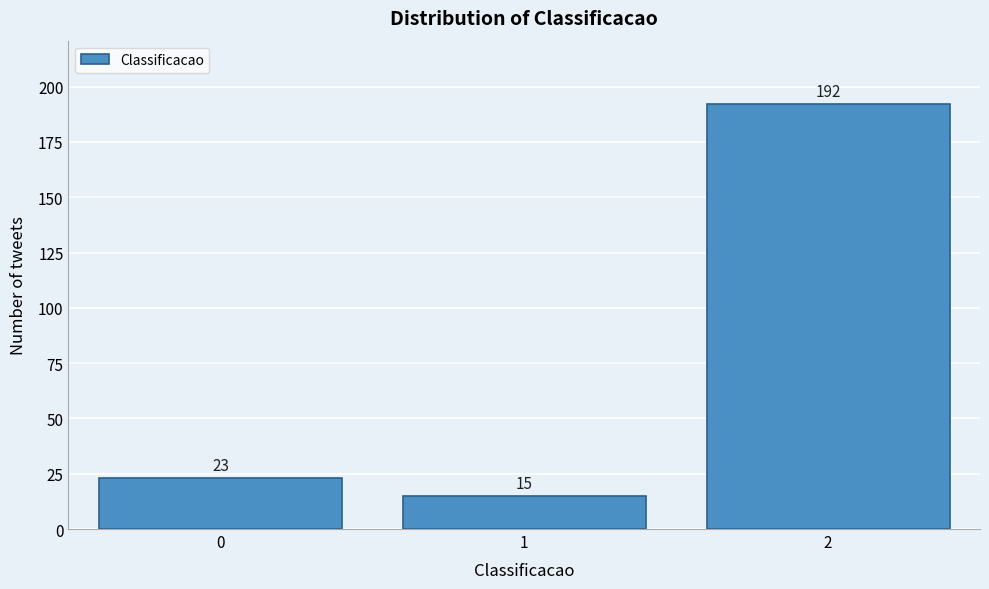

Reading left to right, what are all the values shown in this chart?

0=23	1=15	2=192